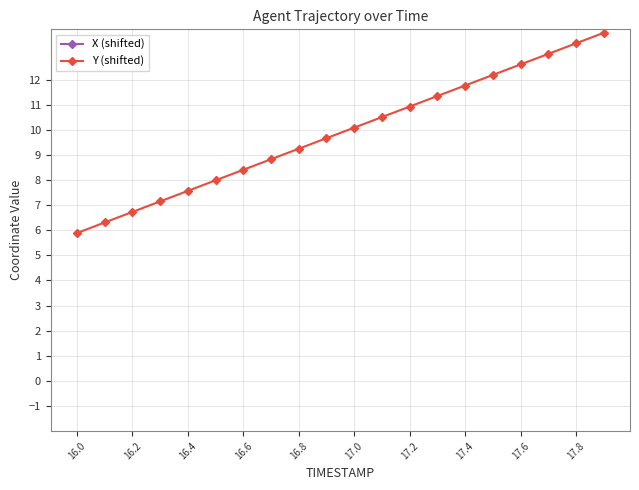

True or false: Y (shifted) has more than 0 interior local peaks.

False